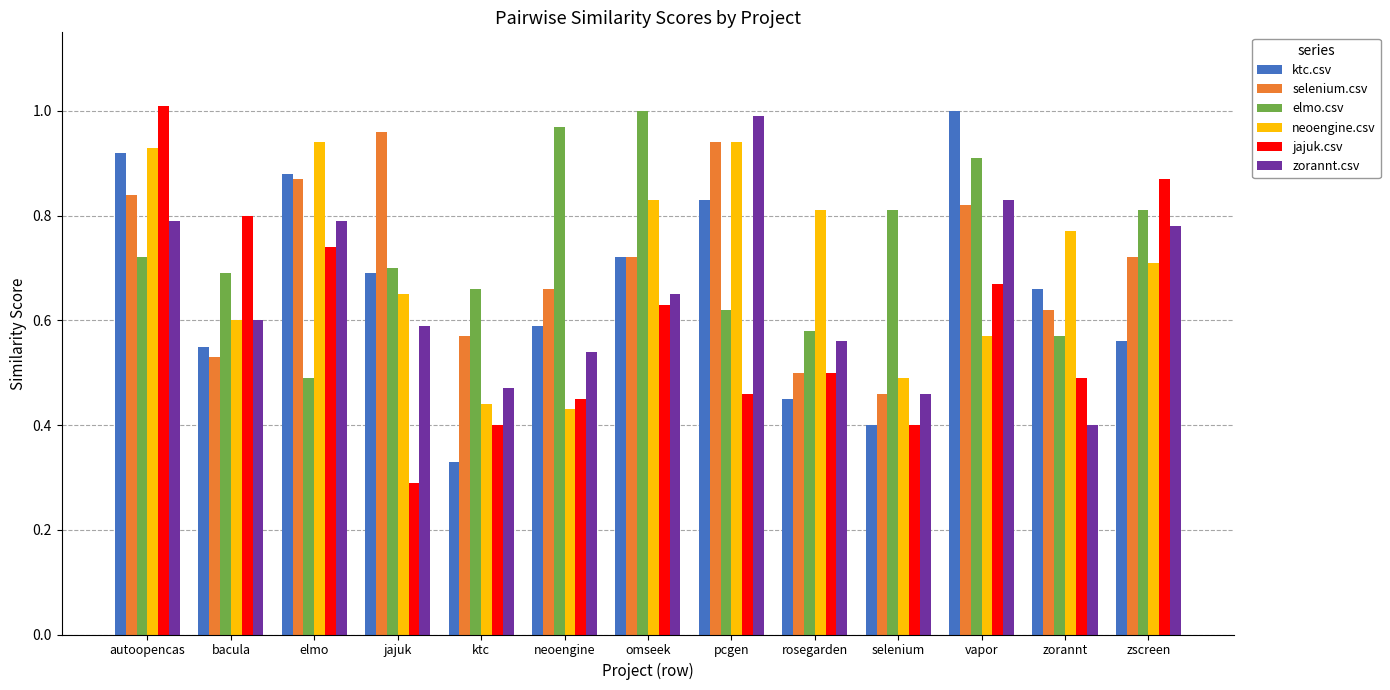

Which series changed the most between elmo and omseek?

elmo.csv